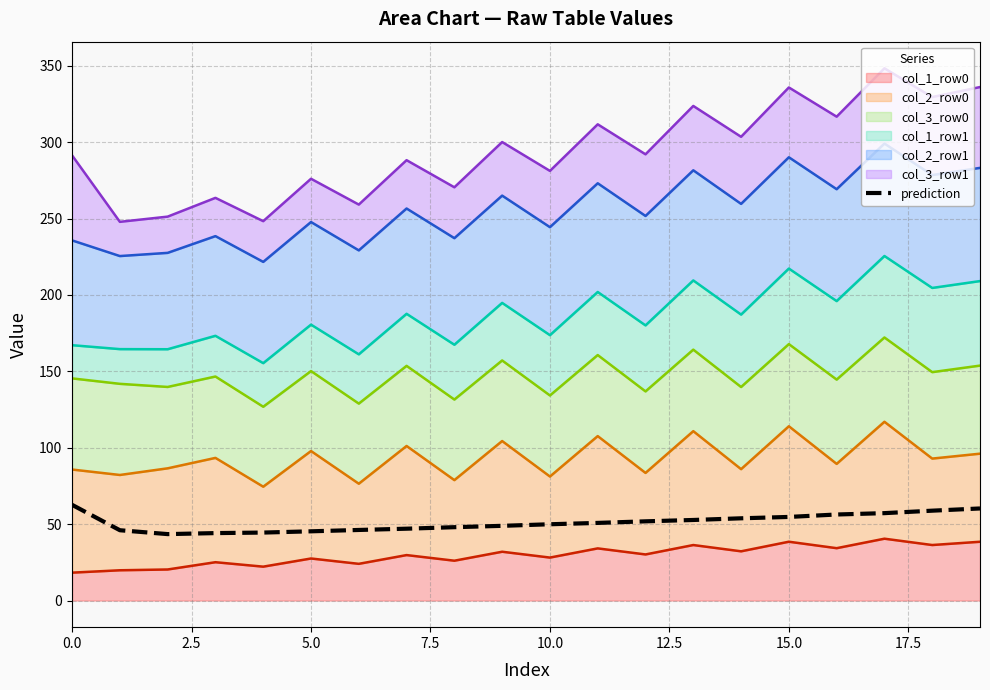

Does the chart display data point markers on the line(s)?

No